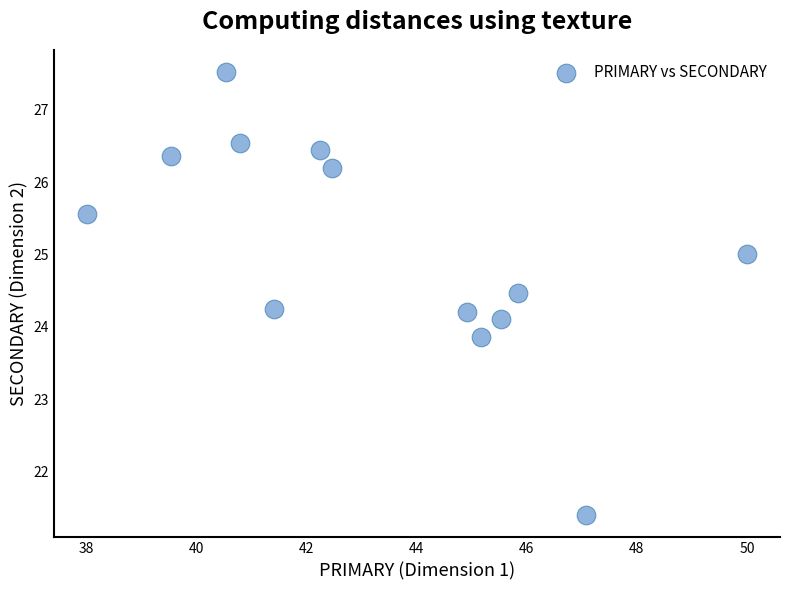

What is the range of Y values (max minus min)?

6.1